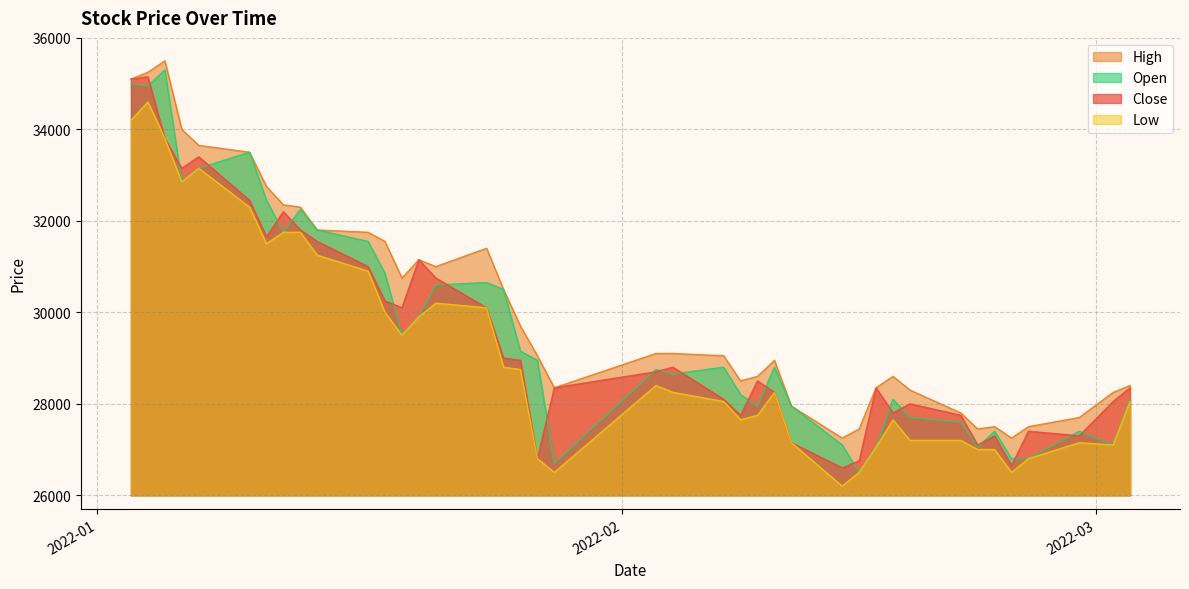

True or false: High and Close cross at least once.

False